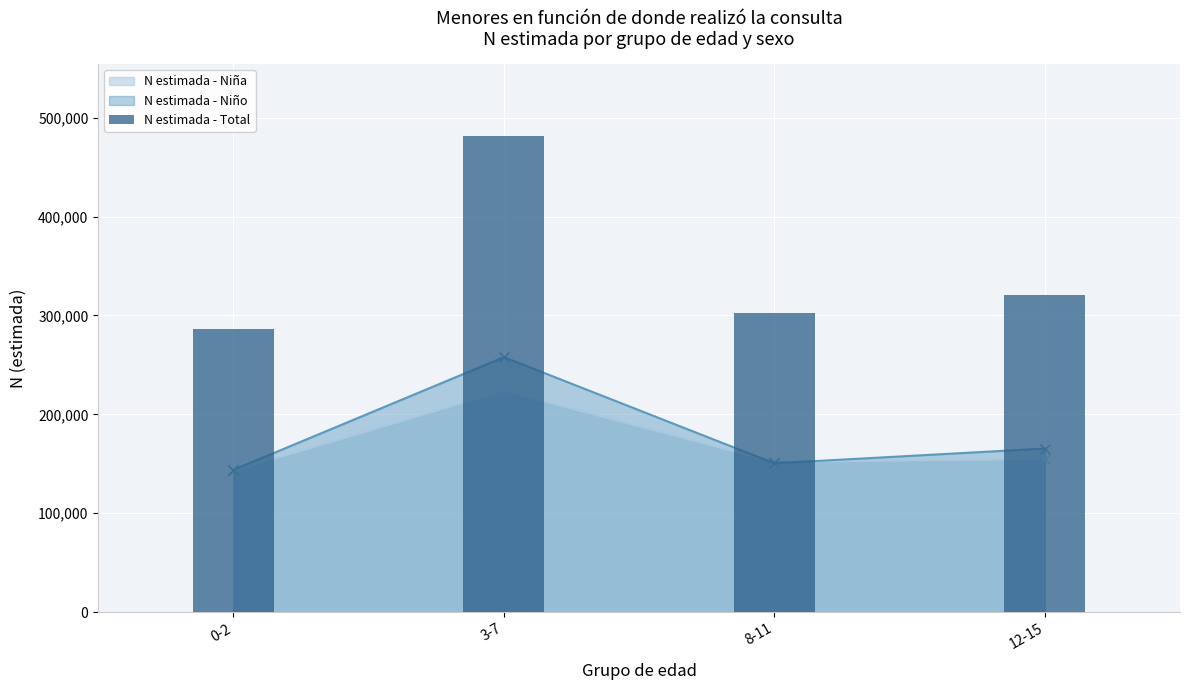

The value at 8-11 is 302351. True or false?

True